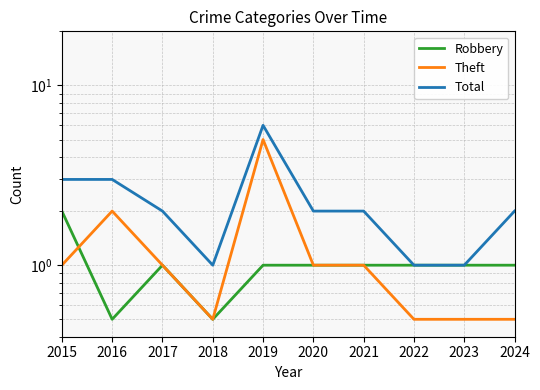

In Robbery, how many points are higher than both neighbors (excluding endpoints)?

1